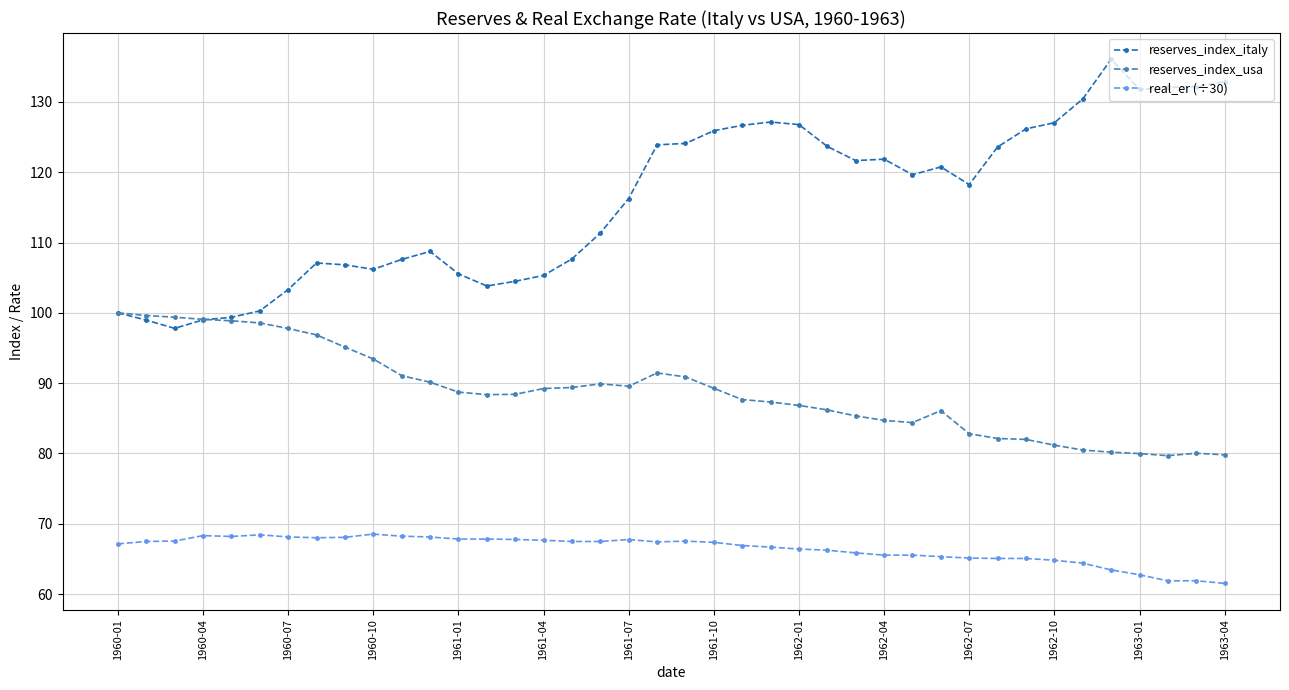

True or false: reserves_index_italy and real_er (÷30) intersect in this chart.

False